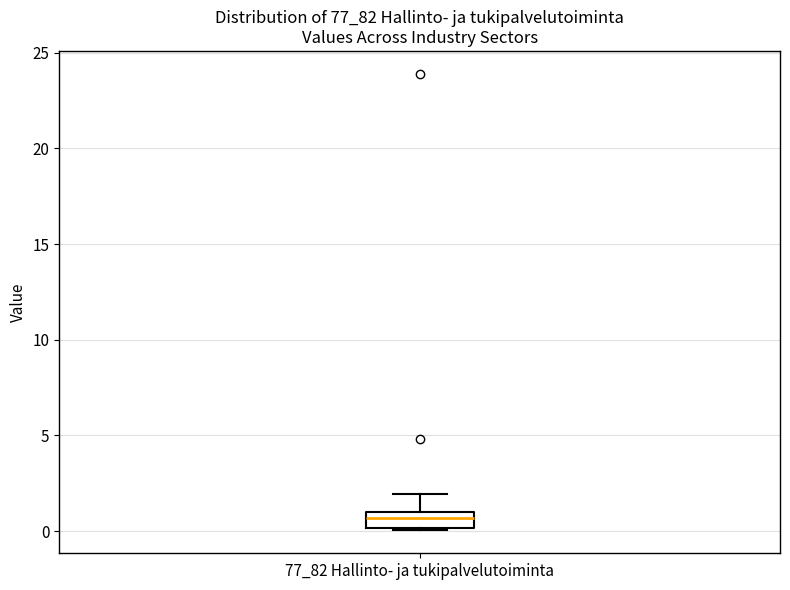

Where is the lower edge of the box for 77_82 Hallinto- ja tukipalvelutoiminta on the y-axis? The values are not printed on the chart, so give them approximately, as read against the axis.

0.0